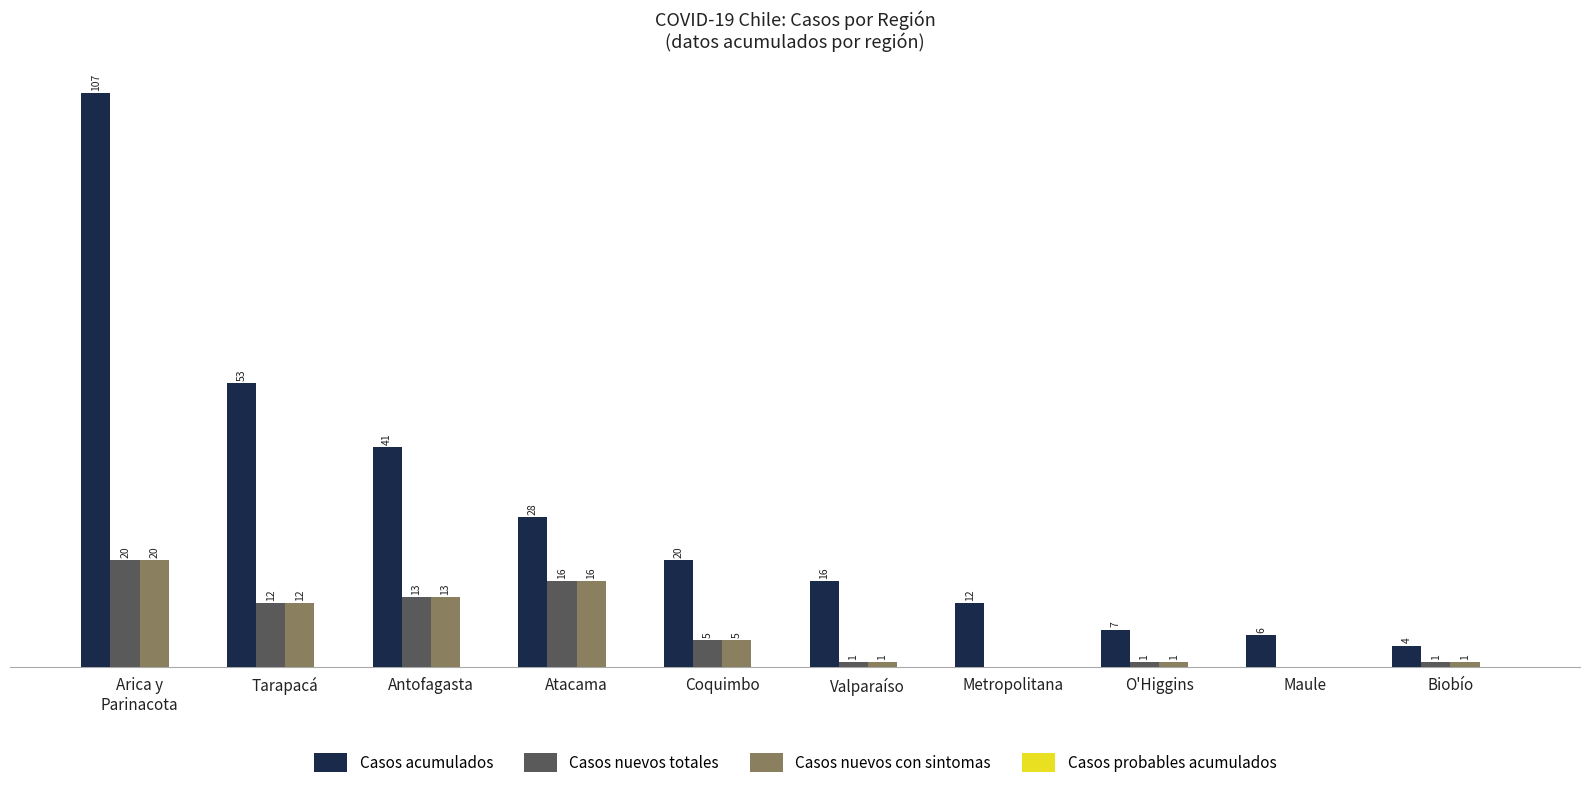

Where is Casos nuevos con sintomas nearest to the value 10?

Tarapacá